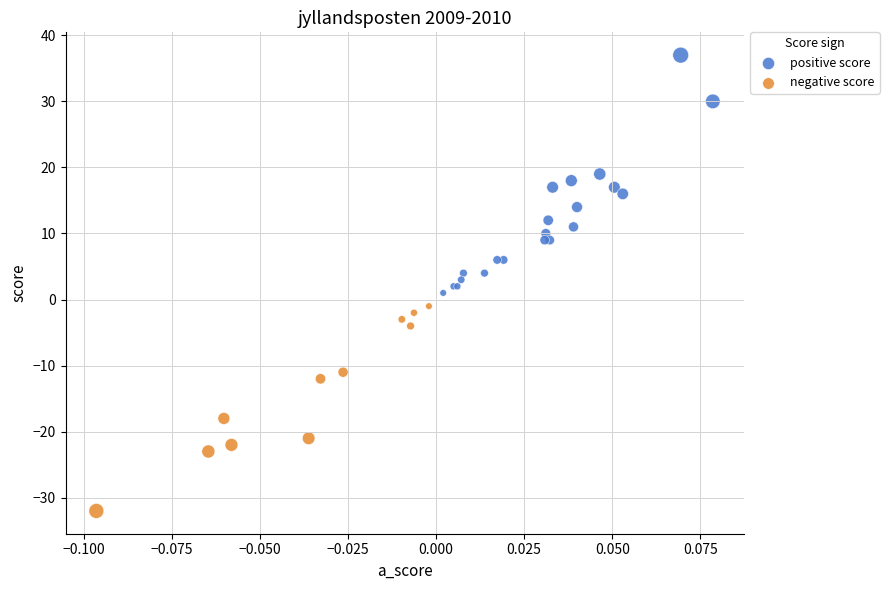

Which series reaches the minimum Y coordinate?

negative score